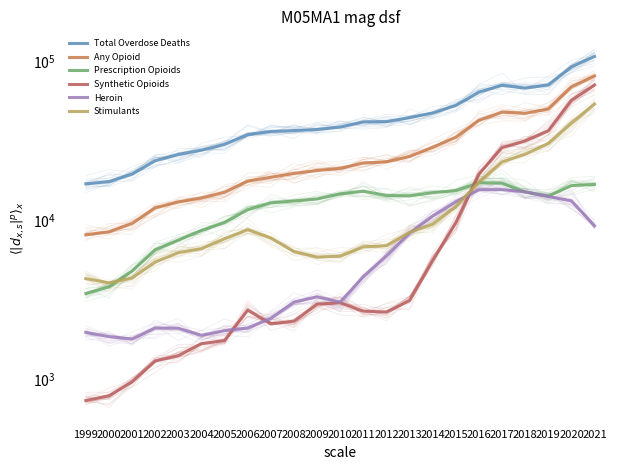

True or false: Stimulants and Any Opioid cross at least once.

False